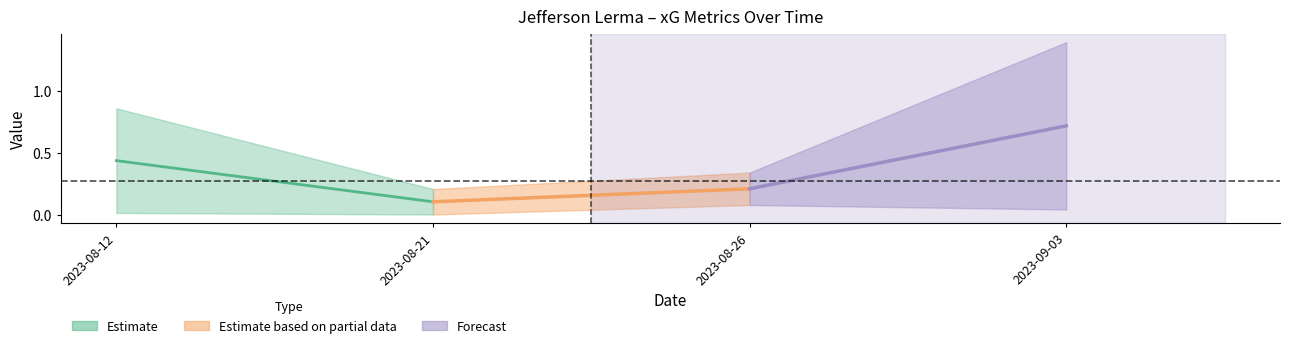

How many lines are shown in the chart?

4